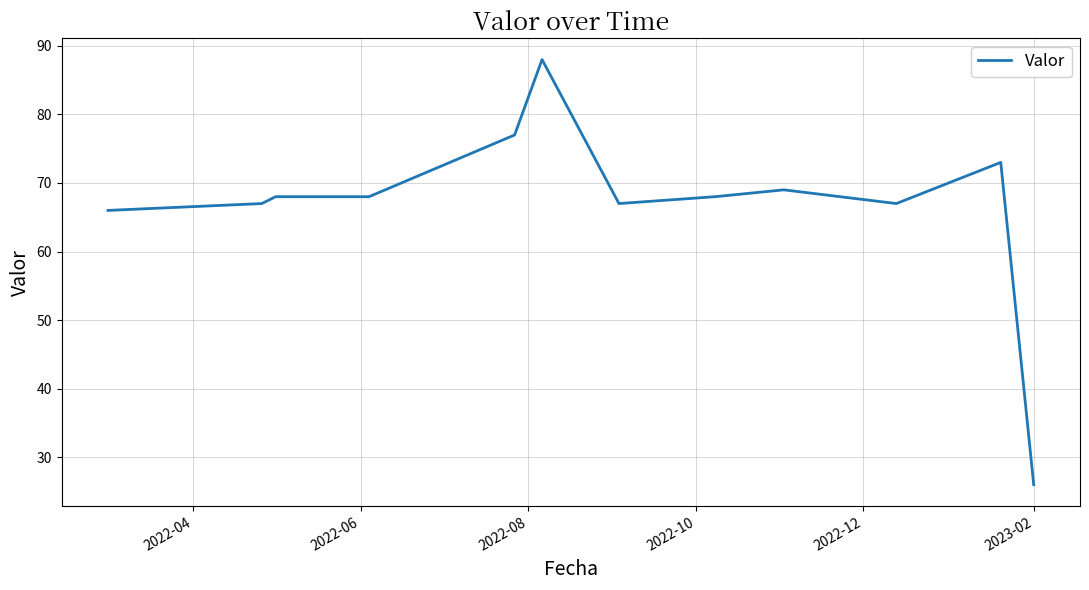

What is the difference between the maximum and minimum values?

62